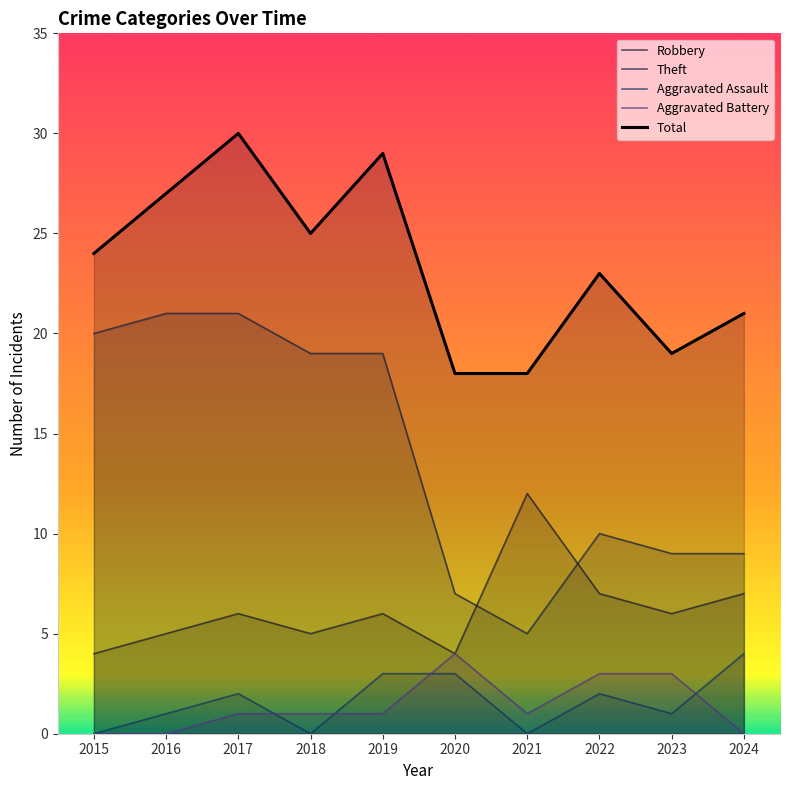

How many values in Aggravated Assault are above zero?

7